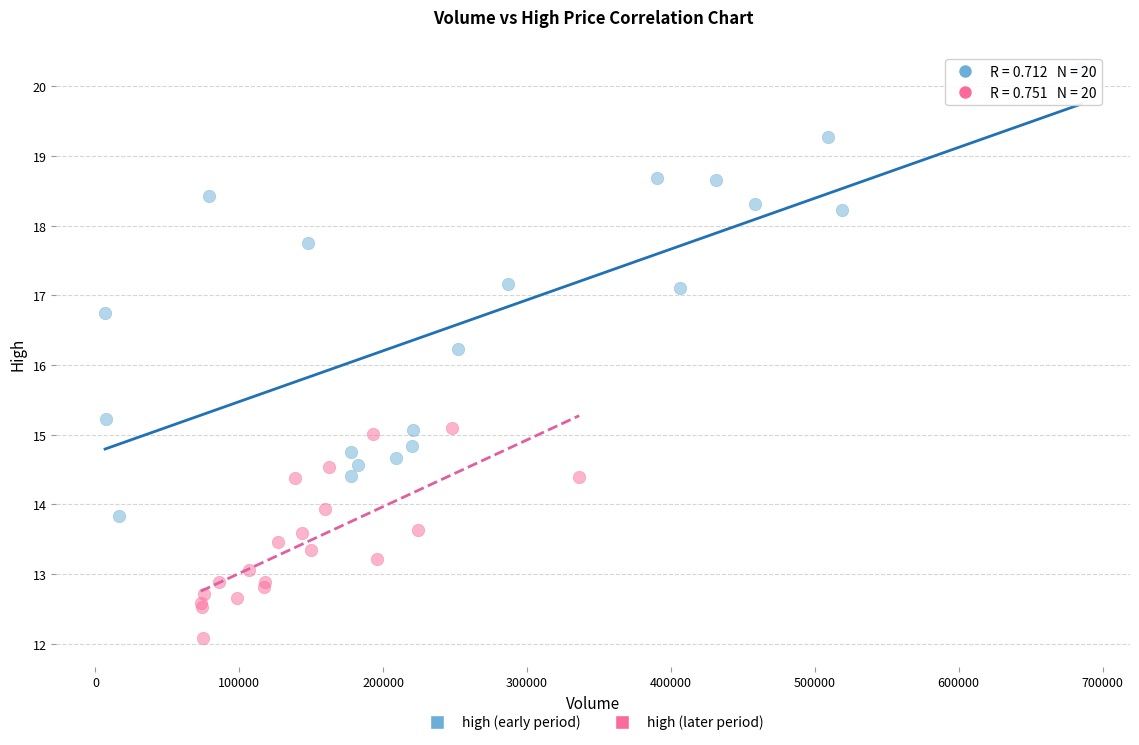

Which series has the largest Y range (max minus min)?

high (early period)